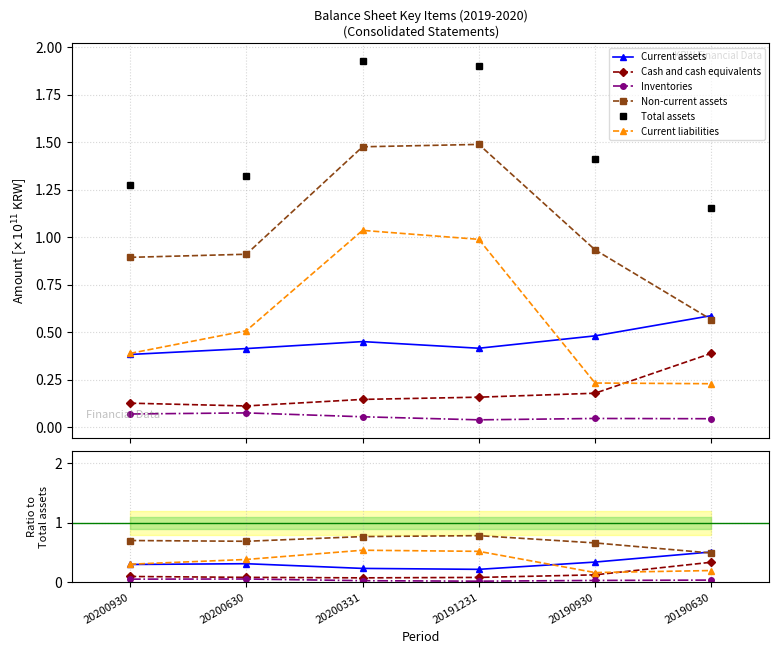

What are all the series names shown in the legend?

Current assets, Cash and cash equivalents, Inventories, Non-current assets, Total assets, Current liabilities